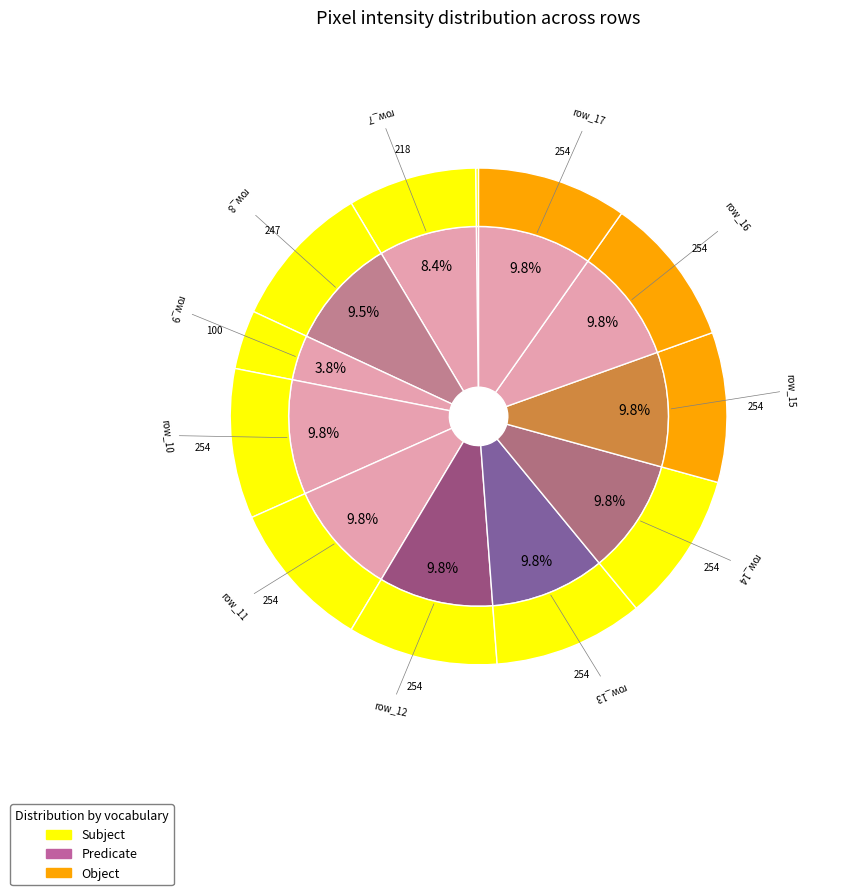

Does row_14 account for over 50% of the chart?

No